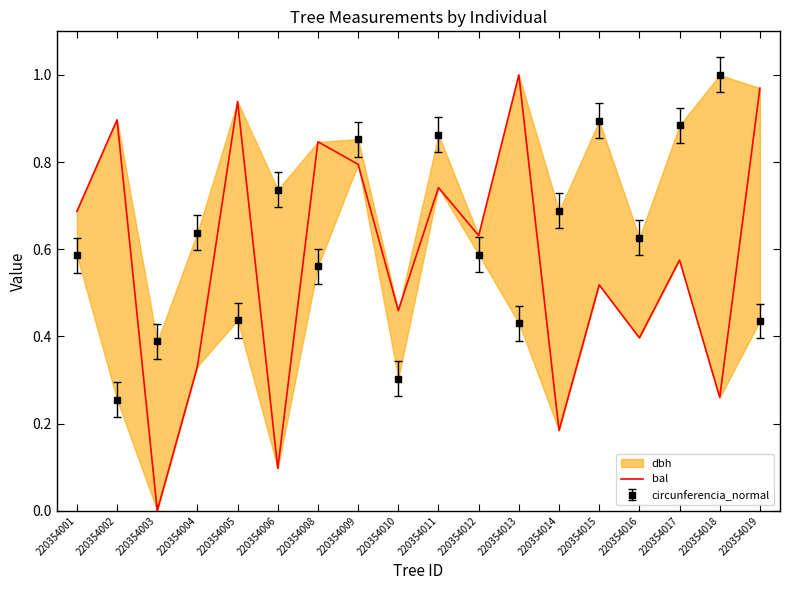

At which category does the data reach its first local peak?

220354002